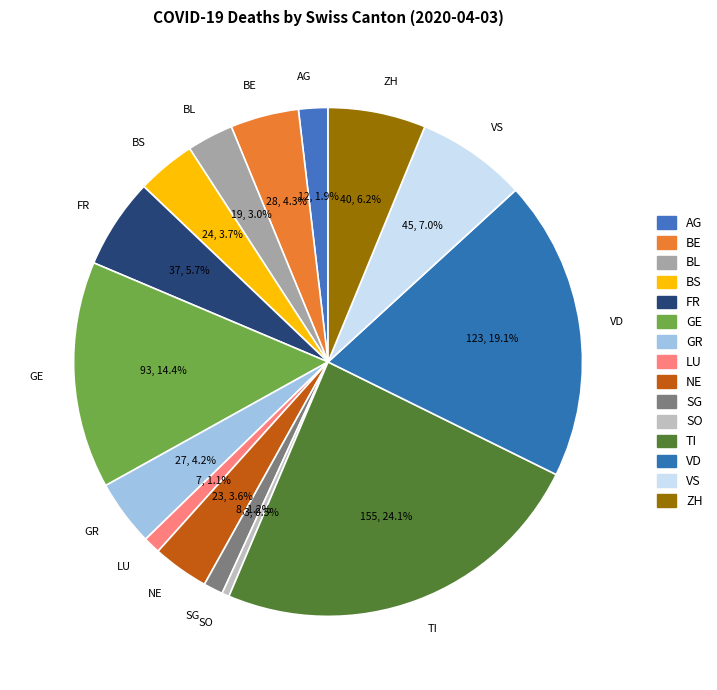

Which slice is the largest?

TI